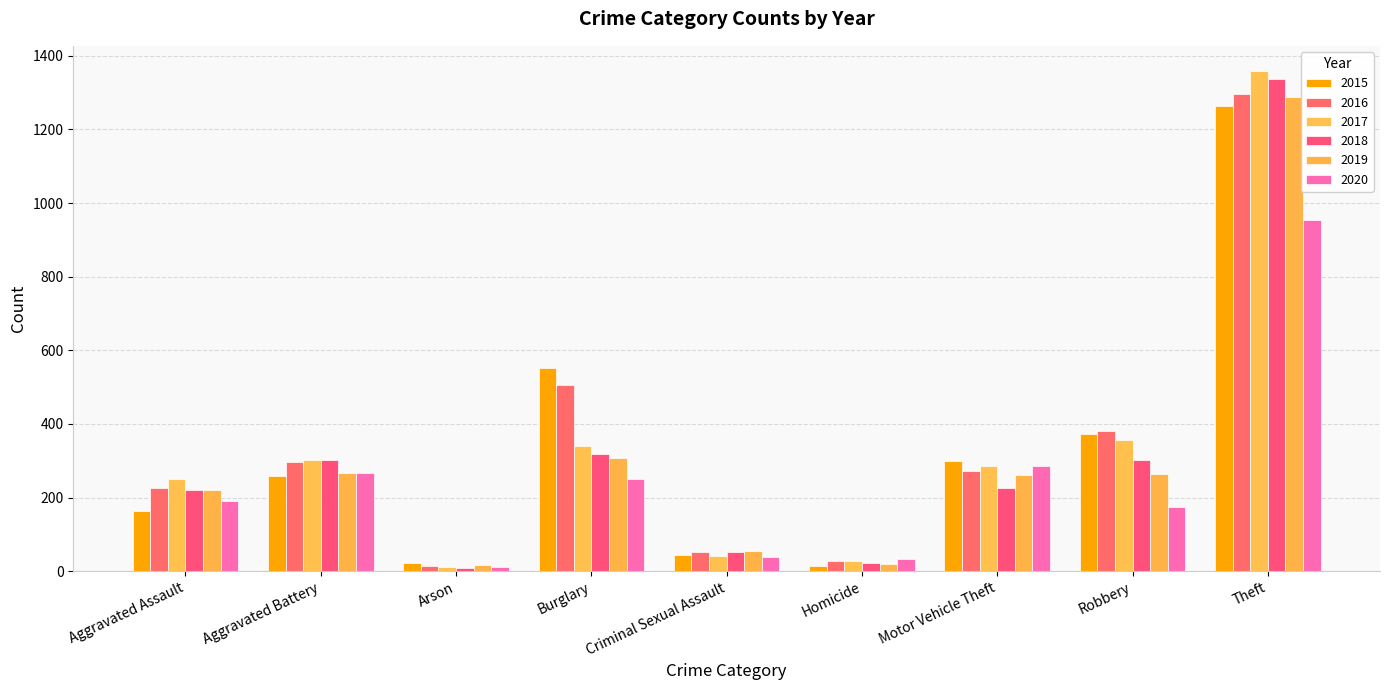

What is the value of the 2018 bar at the 1st from the left?

220